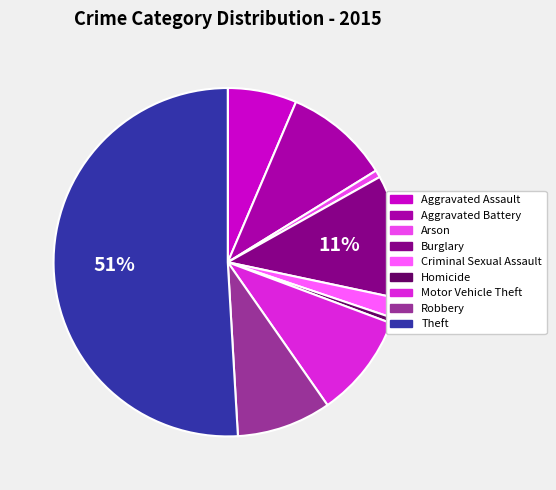

To the nearest percent, what percentage of the pie is Motor Vehicle Theft?

10%